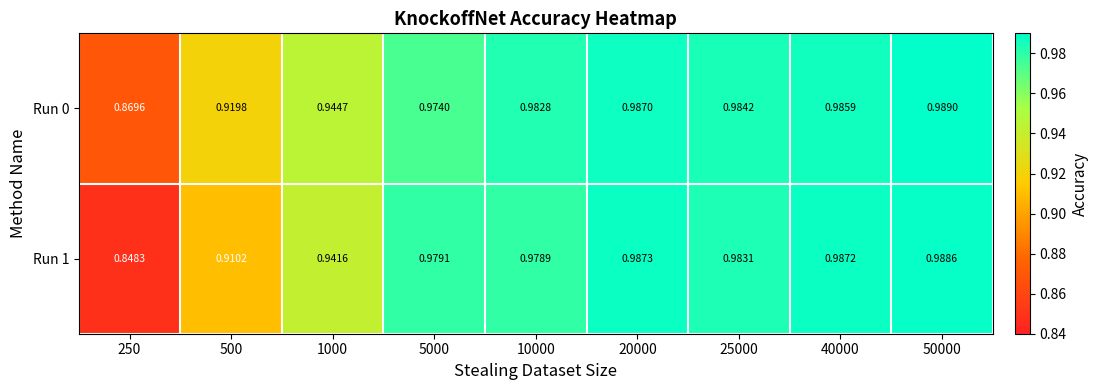

Which series has the largest range (max minus min)?

Run 1